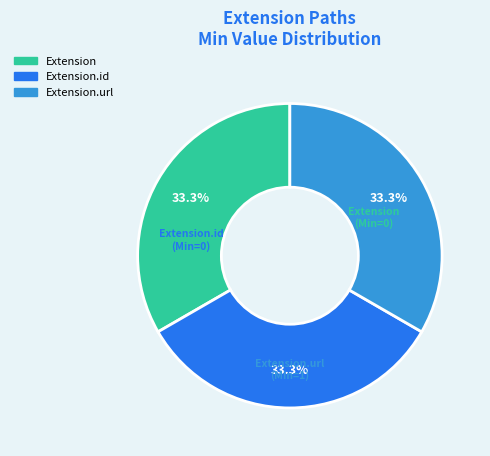

Is there any slice that represents more than half of the pie?

No